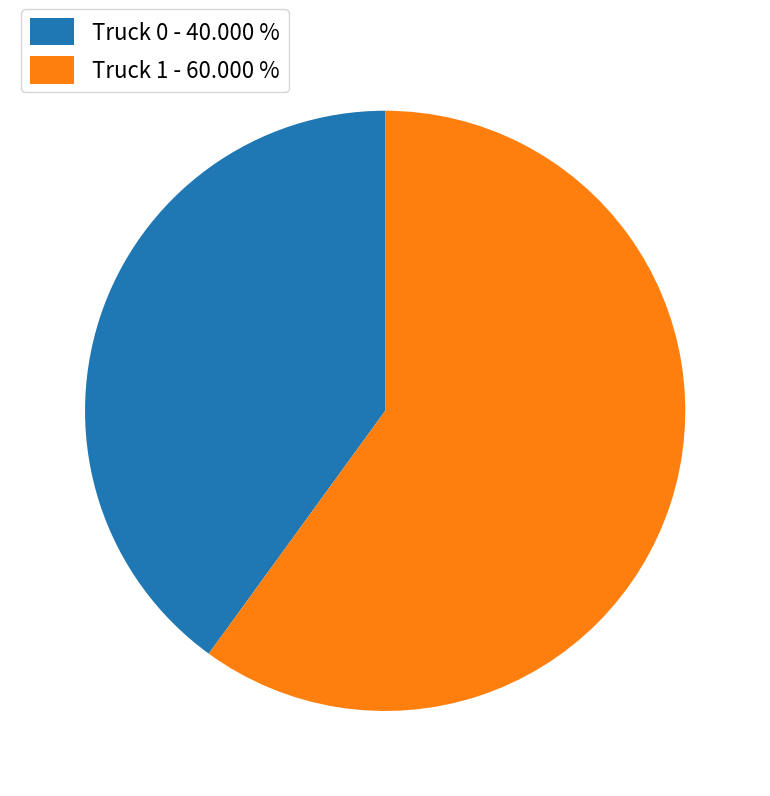

The Truck 0 slice represents 40% of the pie. True or false?

True